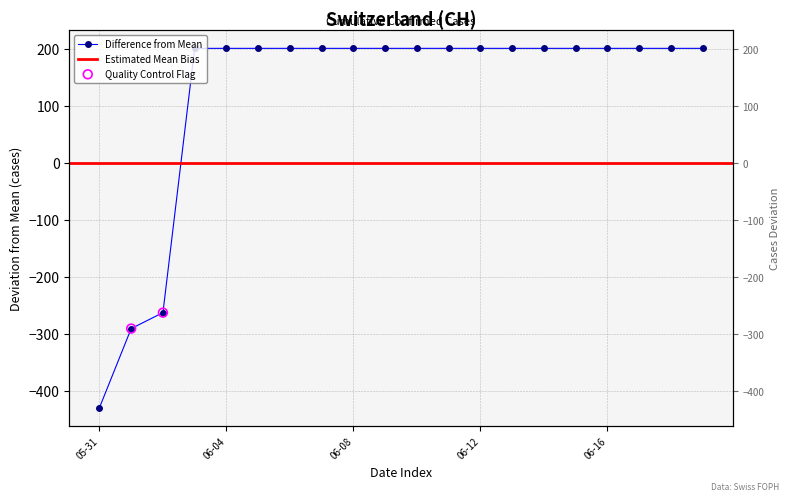

Approximately how many times larger is the value at 2020-06-12 compared to 2020-06-06?

1.0